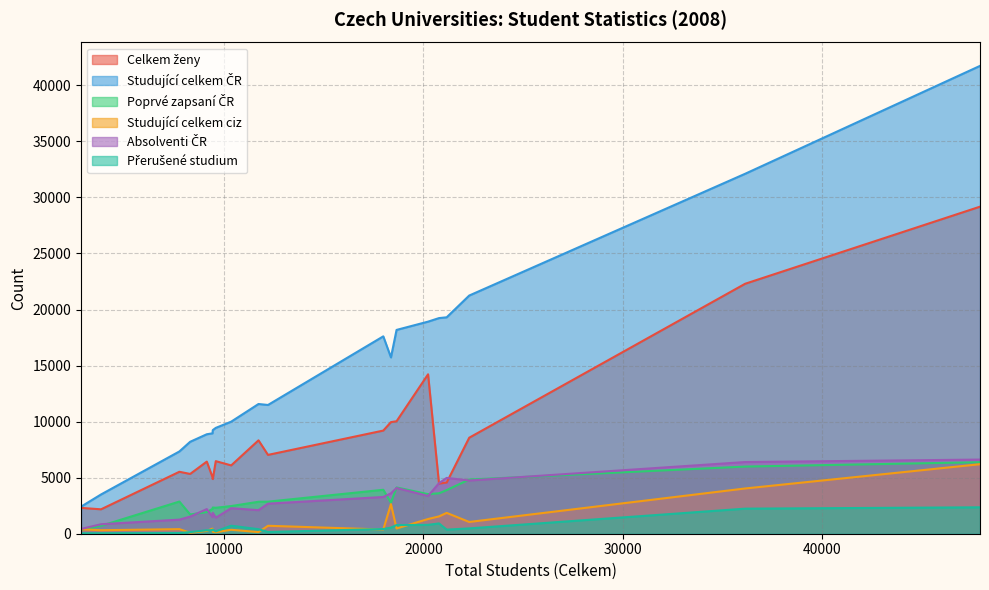

List the series in order of their peak value, lowest first.

Přerušené studium, Studující celkem ciz, Poprvé zapsaní ČR, Absolventi ČR, Celkem ženy, Studující celkem ČR